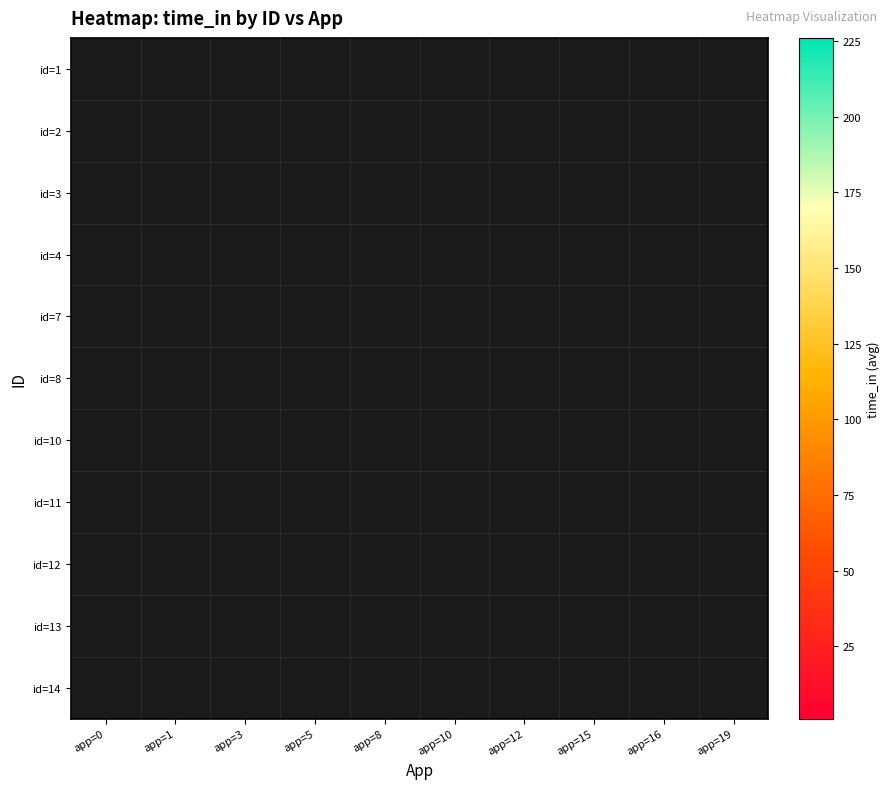

Count the number of categories in the chart.

10